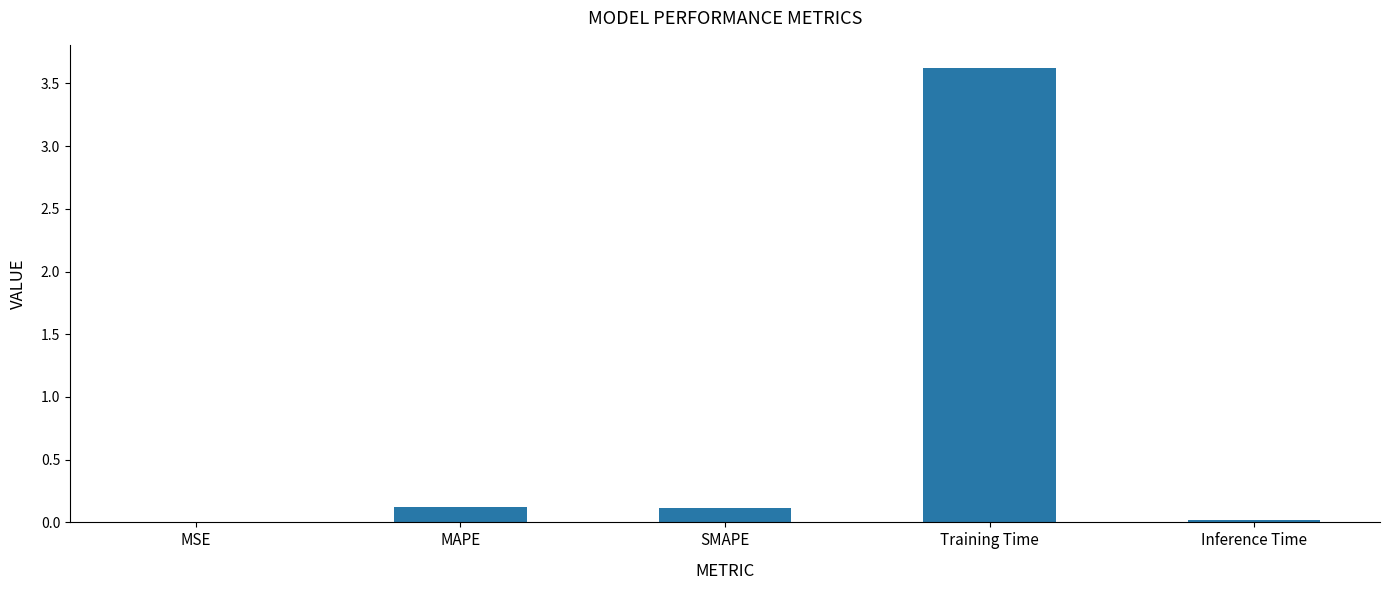

Which has a higher value, MSE or Training Time?

Training Time